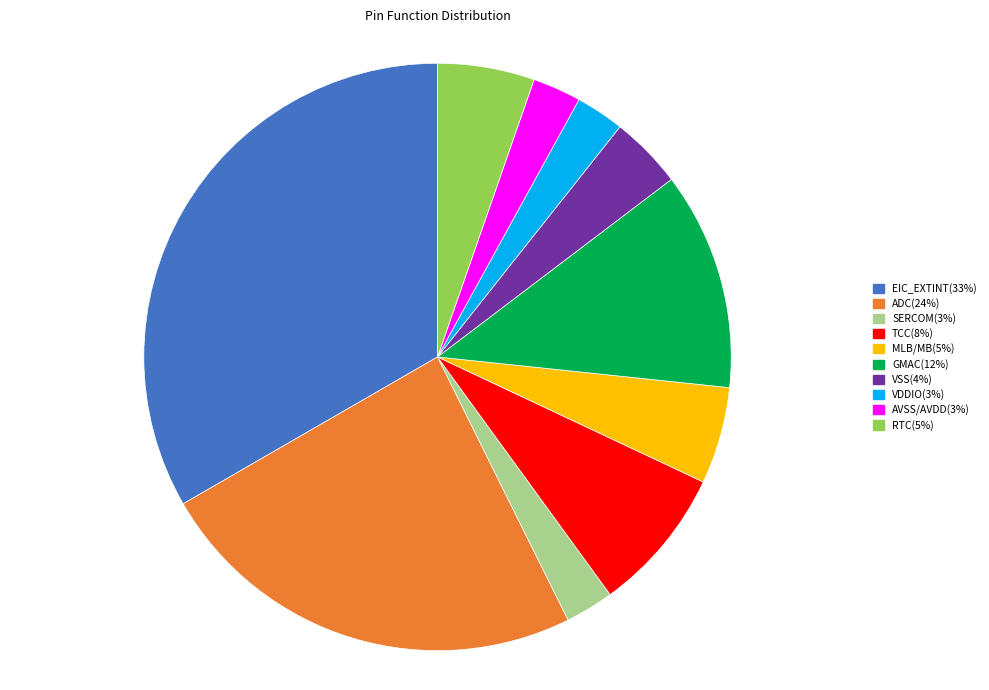

What is the ratio of the value at VSS to the value at MLB/MB?

0.8